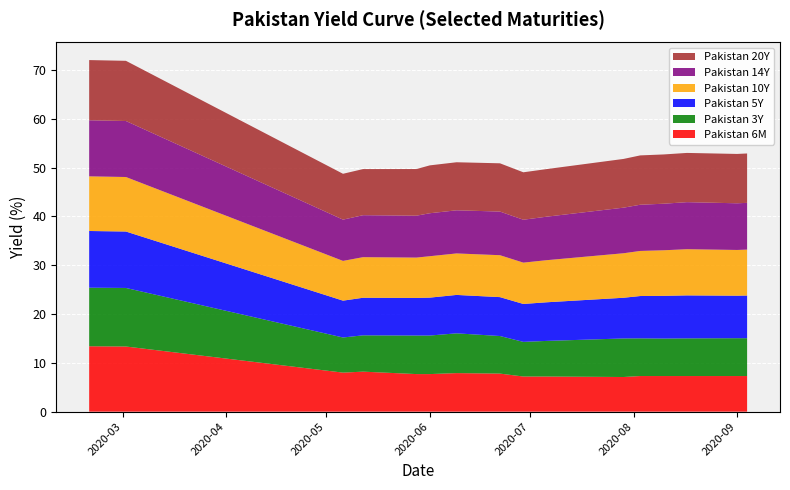

Reading left to right, extract all data points from this chart.

Pakistan 6M: 13.4	13.3	8.0	8.2	7.7	7.7	7.9	7.8	7.2	7.2	7.1	7.3	7.3	7.3	7.3	7.3
Pakistan 3Y: 12.0	12.0	7.2	7.4	7.9	7.9	8.1	7.7	7.1	7.3	7.9	7.7	7.7	7.7	7.8	7.8
Pakistan 5Y: 11.6	11.6	7.5	7.7	7.7	7.8	7.9	8.0	7.8	7.9	8.3	8.7	8.8	8.8	8.7	8.7
Pakistan 10Y: 11.2	11.2	8.1	8.3	8.3	8.5	8.5	8.6	8.5	8.6	9.1	9.2	9.3	9.5	9.4	9.4
Pakistan 14Y: 11.5	11.5	8.5	8.6	8.6	8.8	8.8	8.9	8.8	8.9	9.3	9.5	9.5	9.6	9.6	9.6
Pakistan 20Y: 12.3	12.3	9.4	9.4	9.6	9.8	9.8	9.9	9.7	9.8	10.0	10.1	10.1	10.1	10.1	10.1